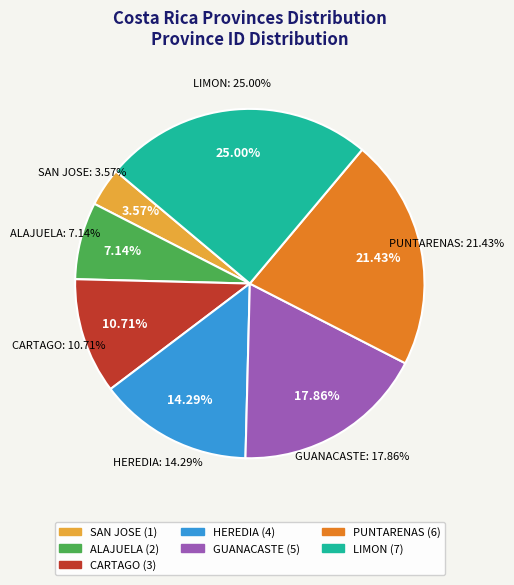

To the nearest percent, what is the average slice percentage?

14%